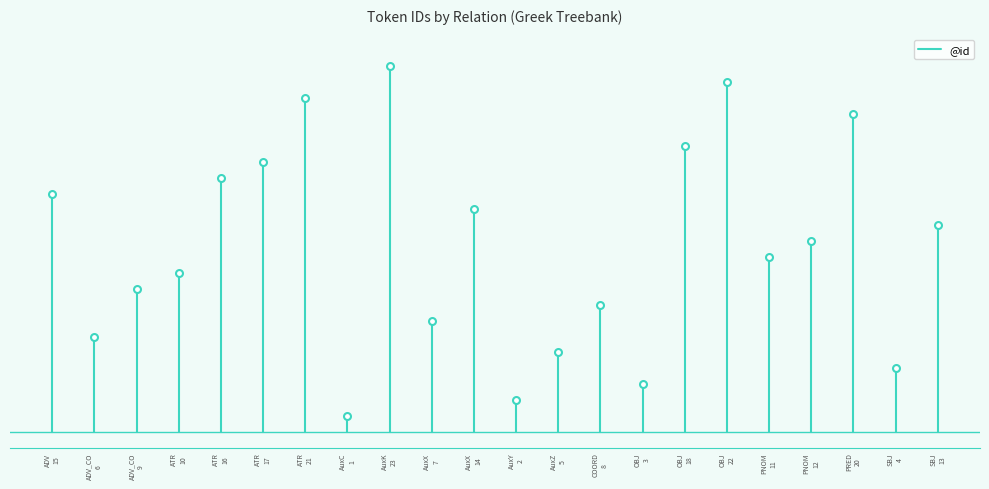

What position from the left is ADV
15?

1